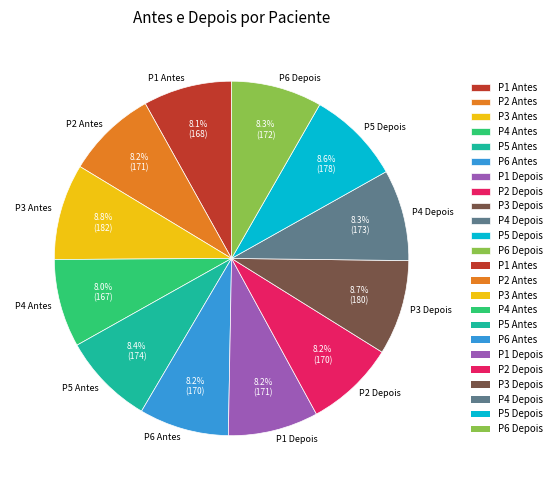

What is the ratio of the value at P1 Antes to the value at P1 Depois?

1.0